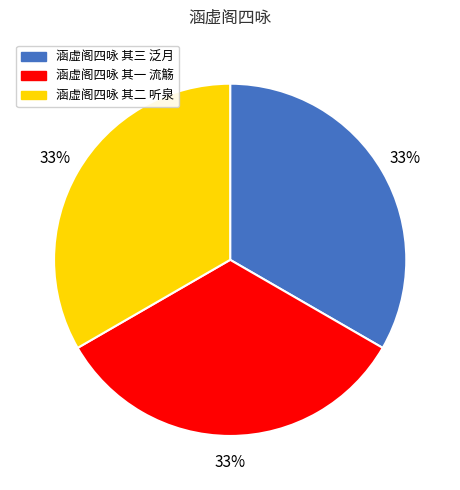

To the nearest percent, what portion does 涵虚阁四咏 其一 流觞 represent?

33%